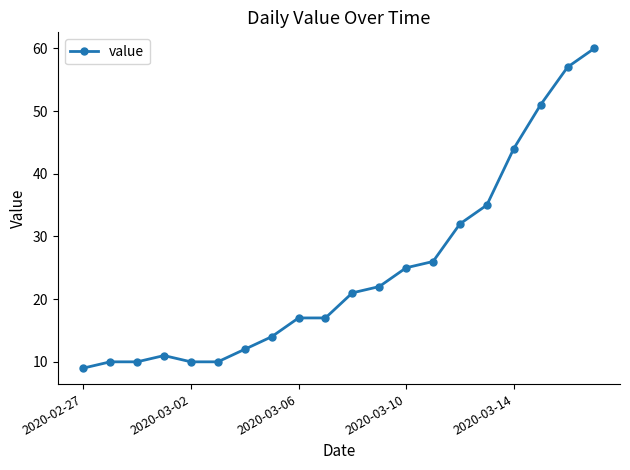

How many data points are less than 21?

10